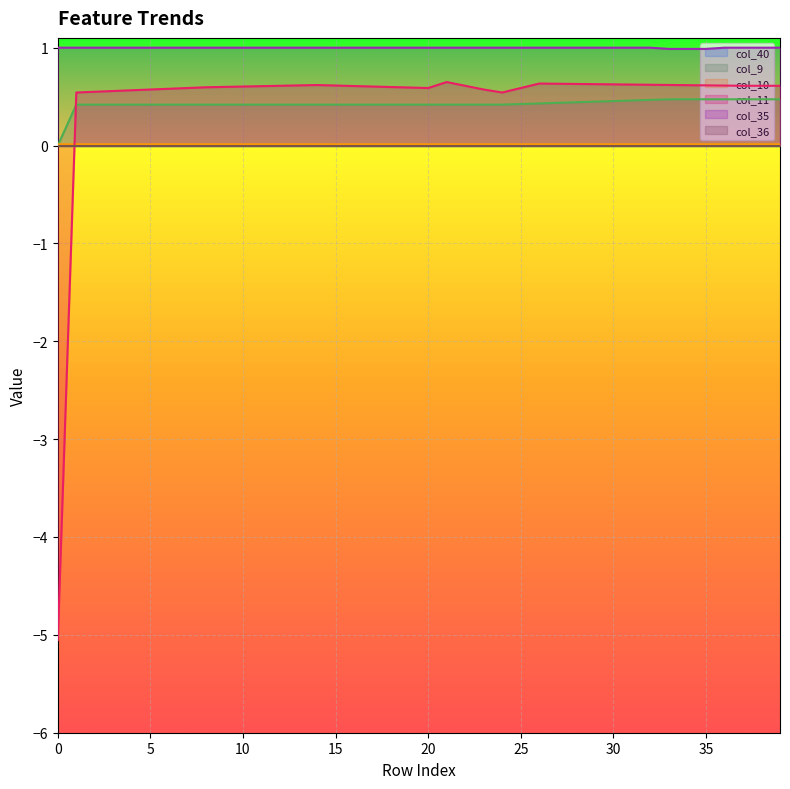

What is the sum of the col_9 values at 36 and 32?

0.9